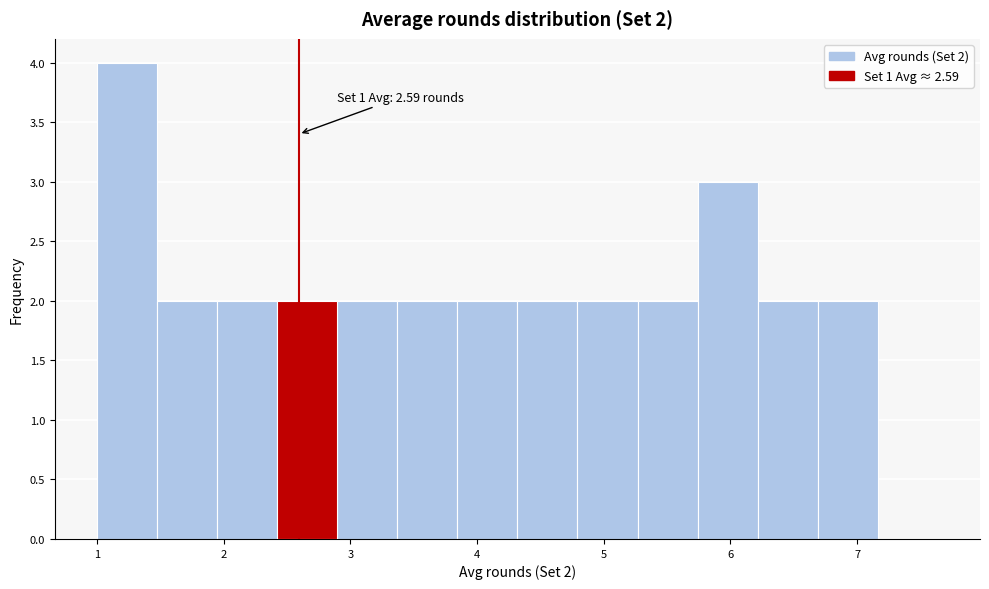

Which range on the x-axis has the tallest bar?

1.0 to 1.5